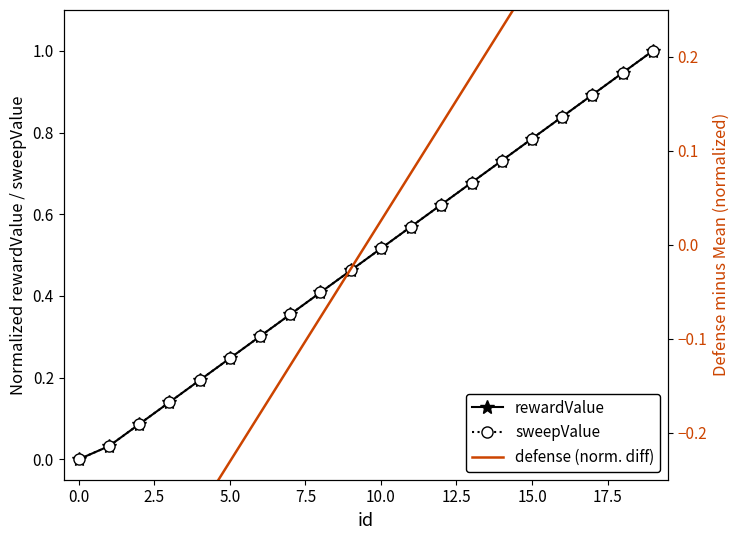

The rewardValue series shows 0.2 at 10. True or false?

False